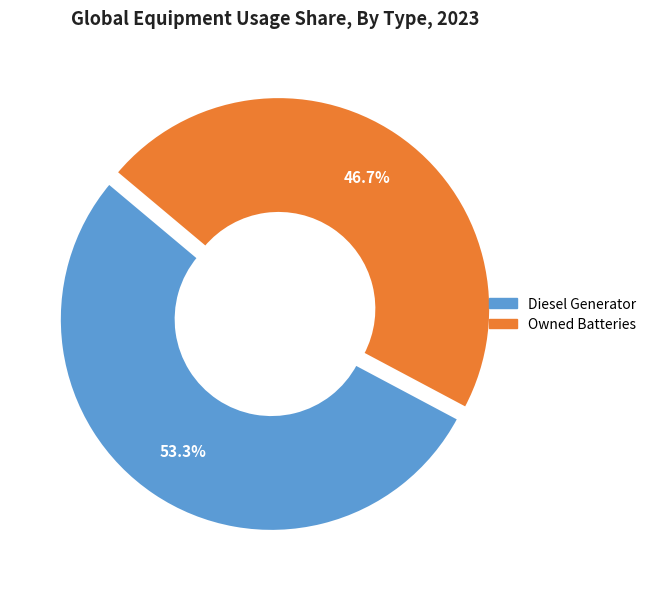

Is there any slice that represents more than half of the pie?

Yes